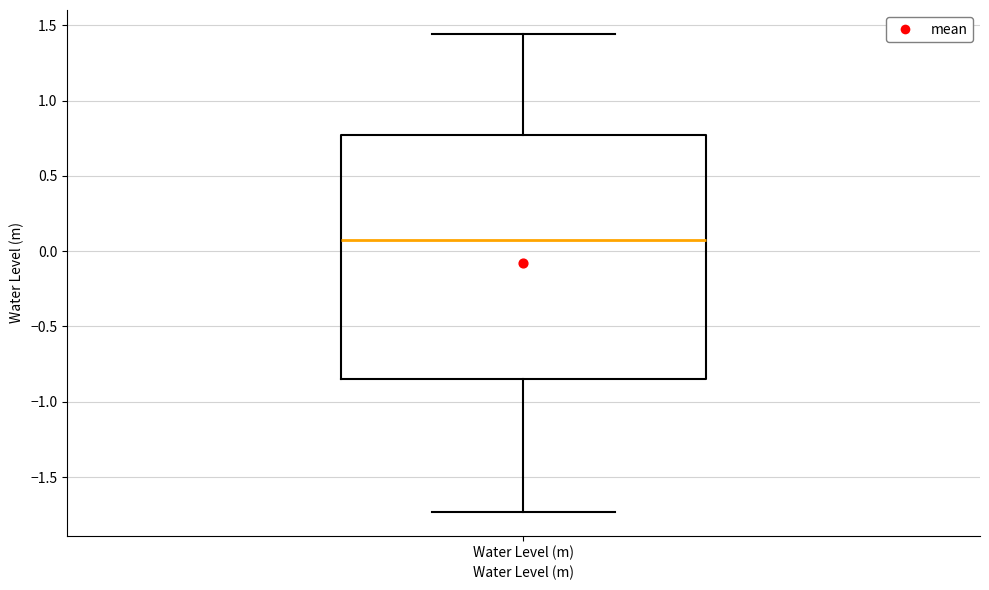

Transcribe this box plot: give where the median line is, the range the box spans, and where the two whiskers end, as read against the y-axis. The values are not printed on the chart, so give them approximately, as read against the axis.

median 0.10, box -0.85 to 0.75, whiskers -1.75 to 1.45